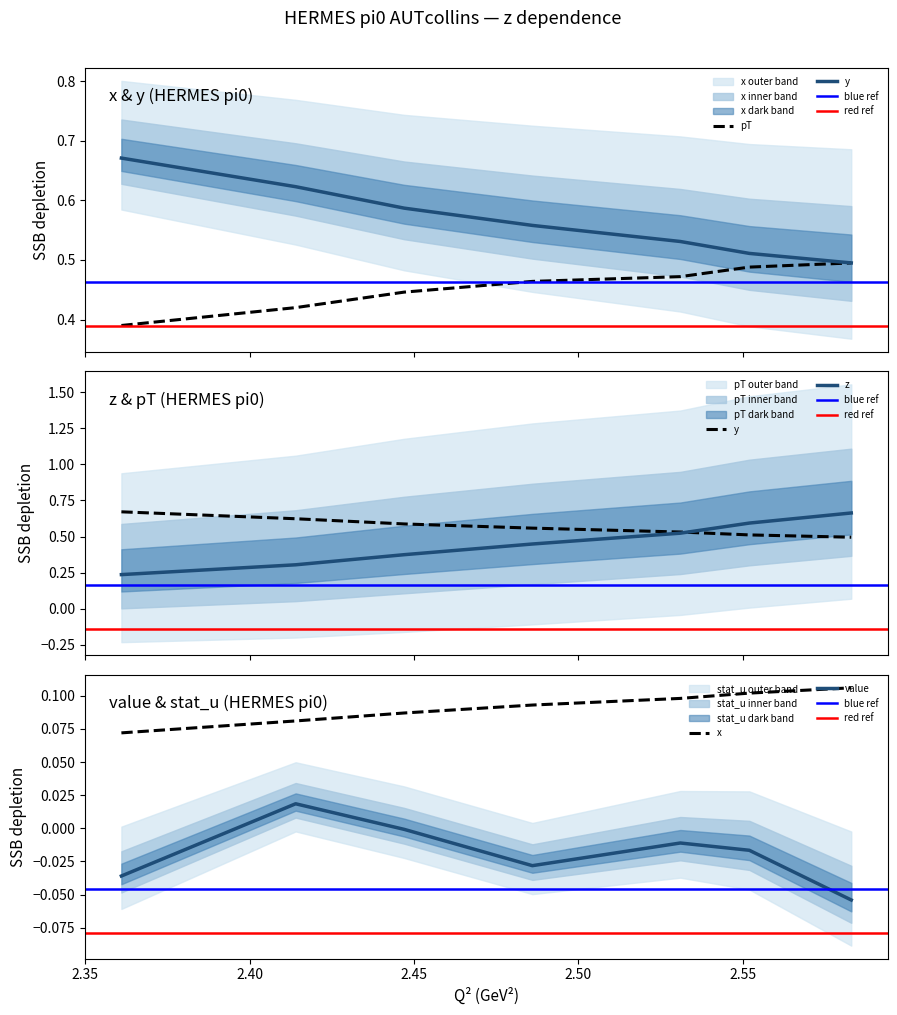

Is the value of z at 2.552 greater than the value of y at 2.414?

No